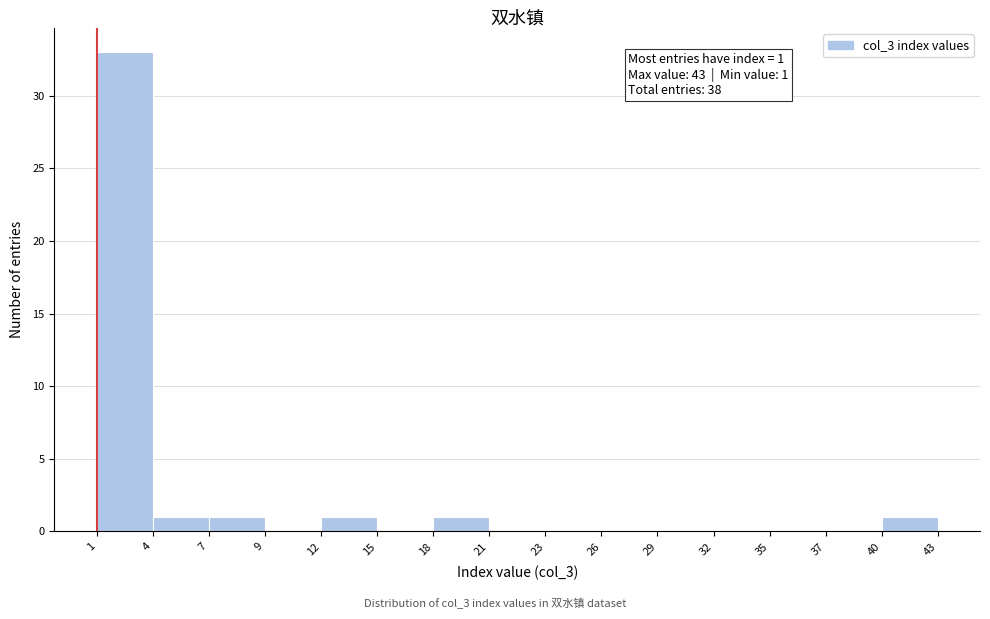

Which range on the x-axis has the tallest bar?

1 to 4